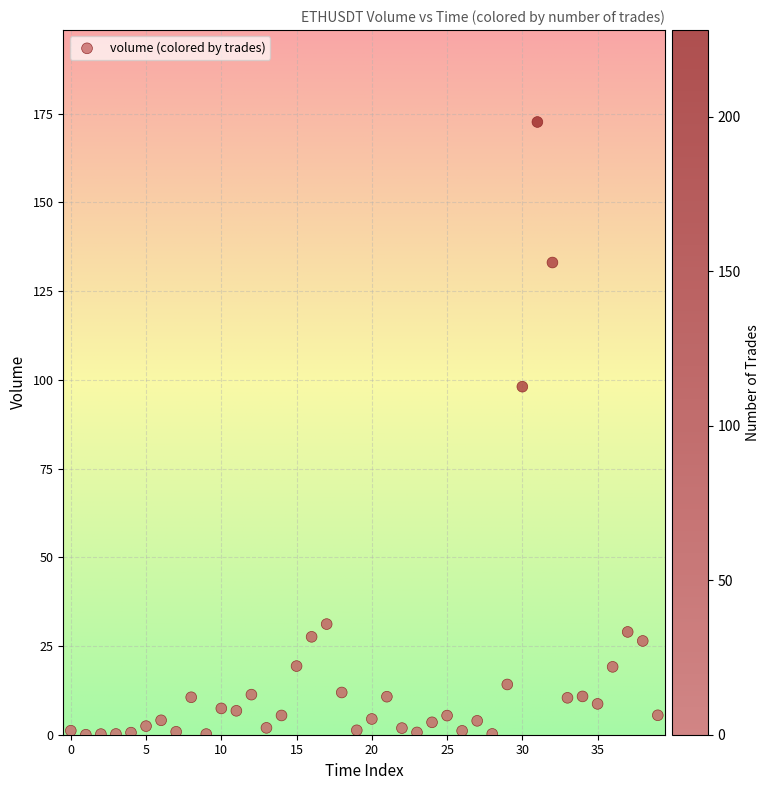

What is the range of Y values (max minus min)?

172.7